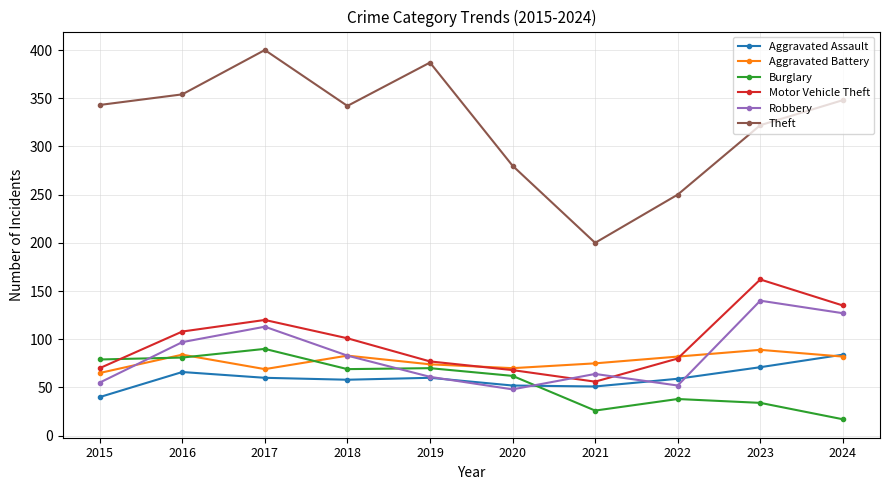

What is the smallest value displayed?

17